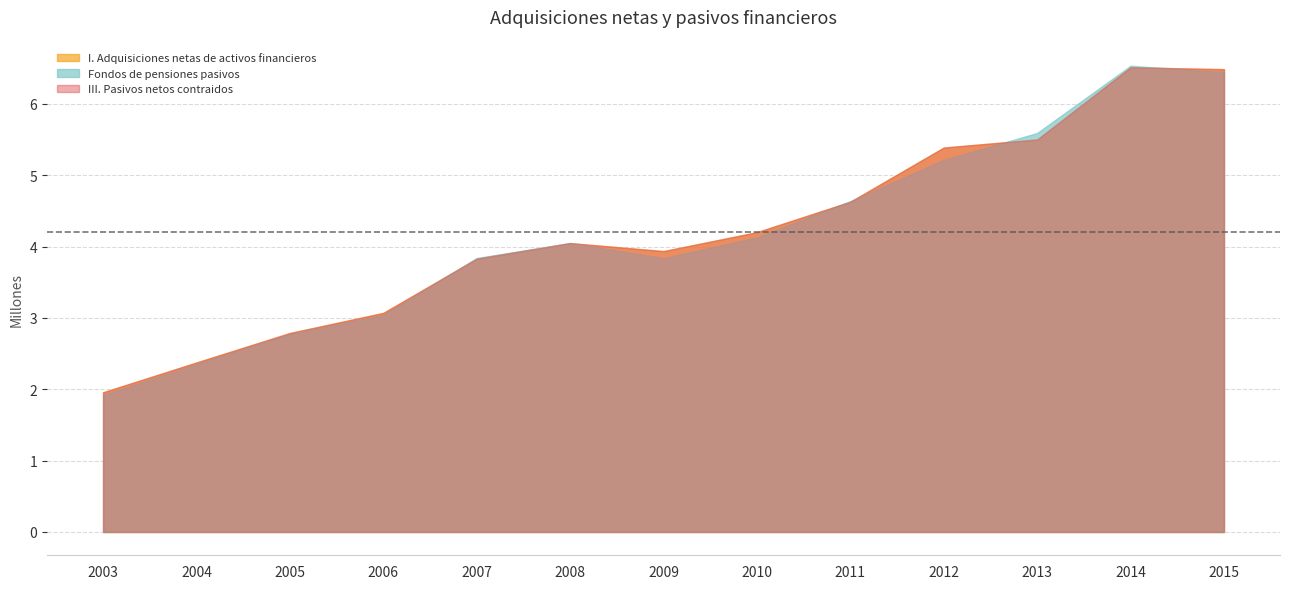

What is the difference between the maximum and second lowest values in the III. Pasivos netos contraidos series?

4.1